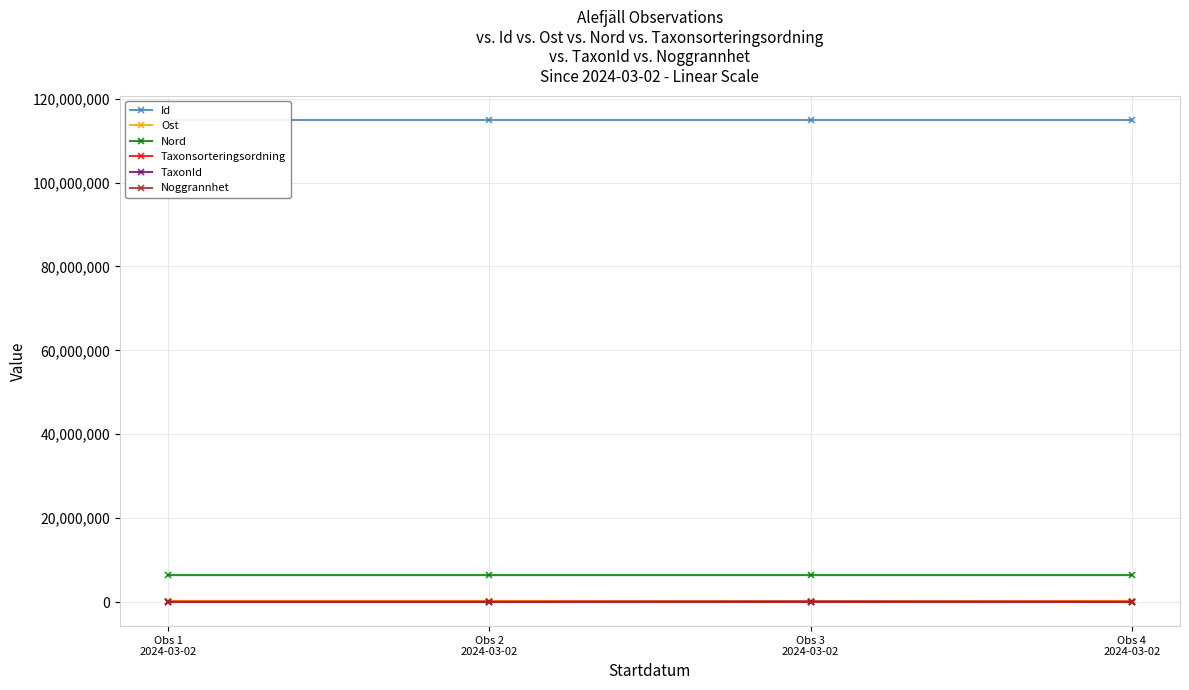

What is the label of the 2nd point from the right?

Obs 3
2024-03-02